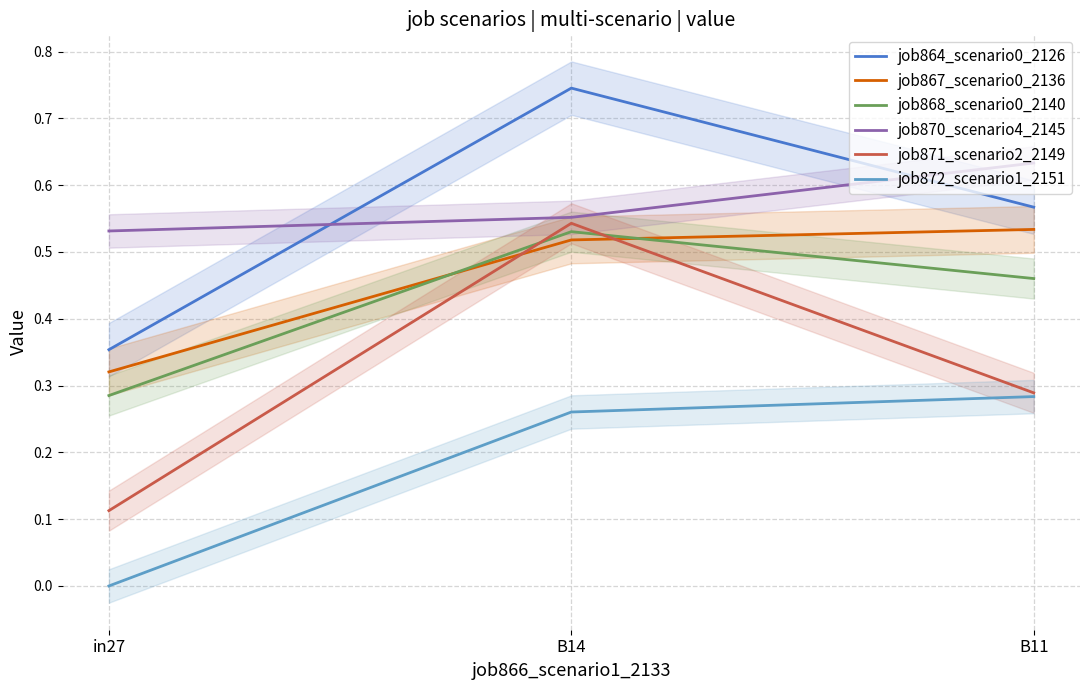

What is the difference between the job864_scenario0_2126 values at B14 and B11?

0.2